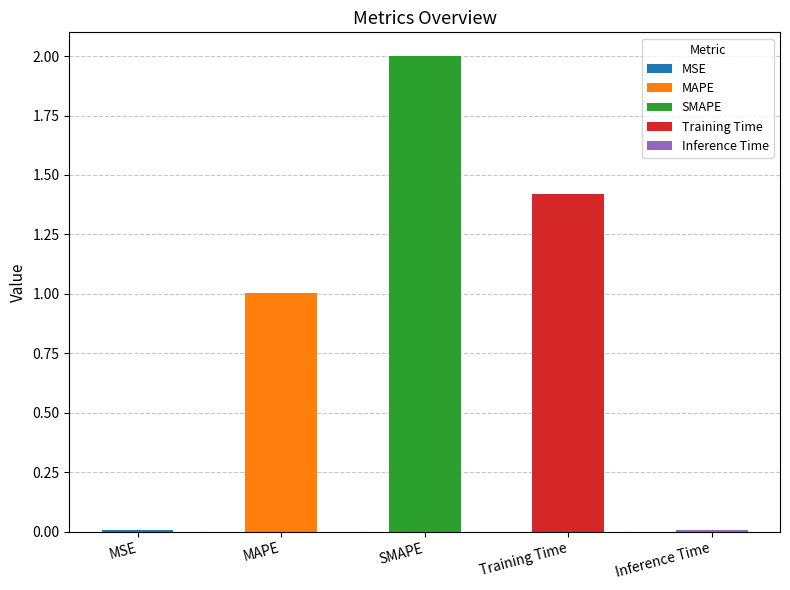

Rank the categories by value from highest to lowest.

SMAPE, Training Time, MAPE, MSE, Inference Time